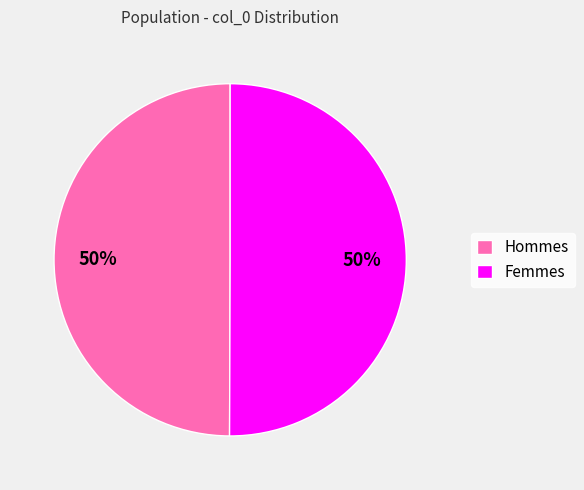

How many slices are in this pie chart?

2